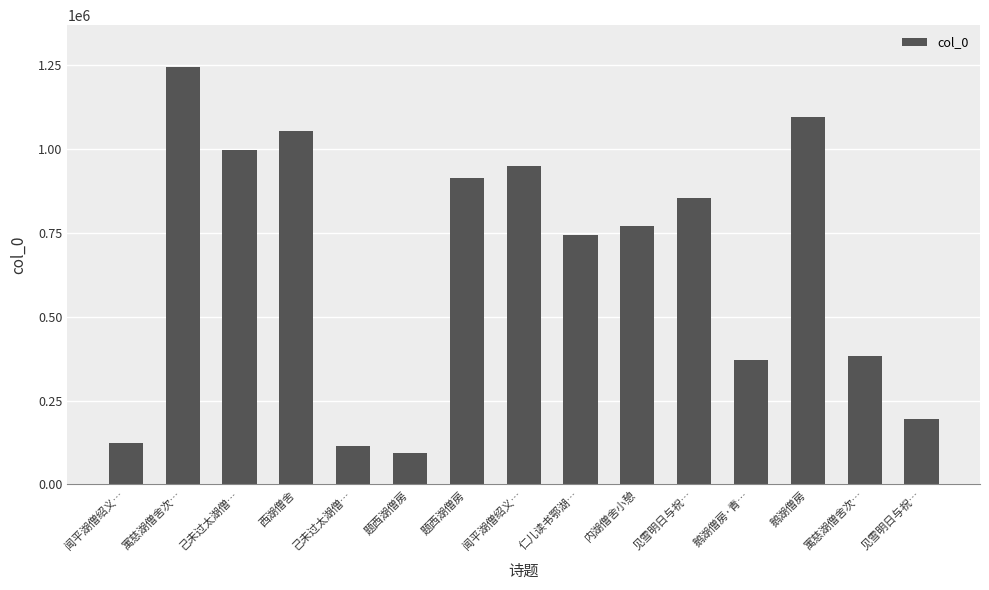

Where is the data nearest to the value 668558?

仁儿读书鄂湖…